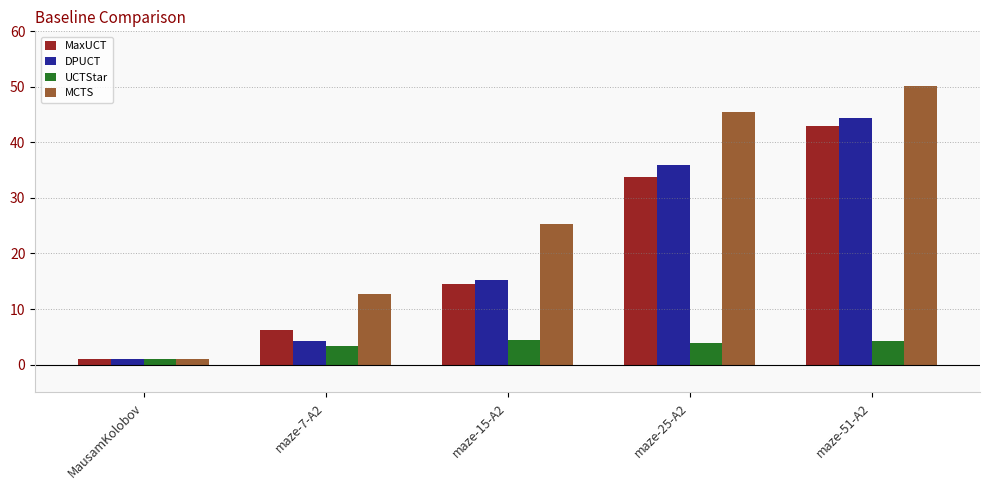

What is the average value of the UCTStar series?

3.4